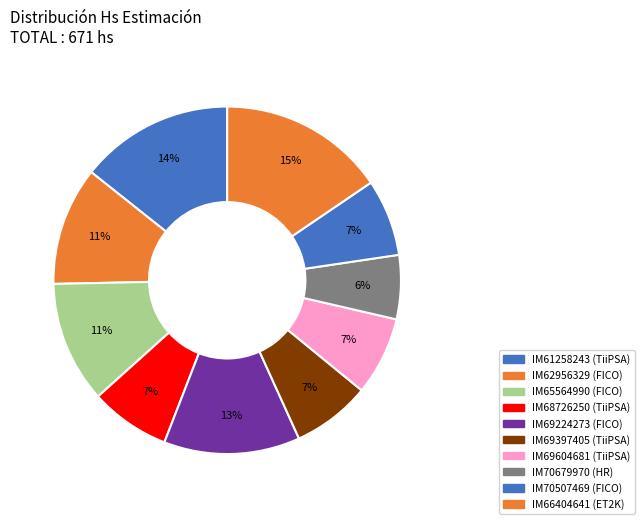

How many segments does this pie chart have?

10